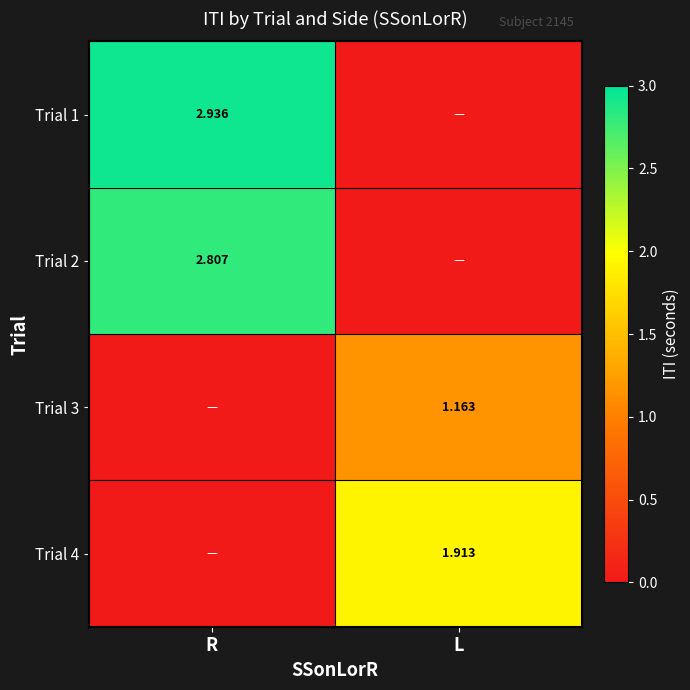

Is it true that Trial 1 equals 4.4 at R?

False